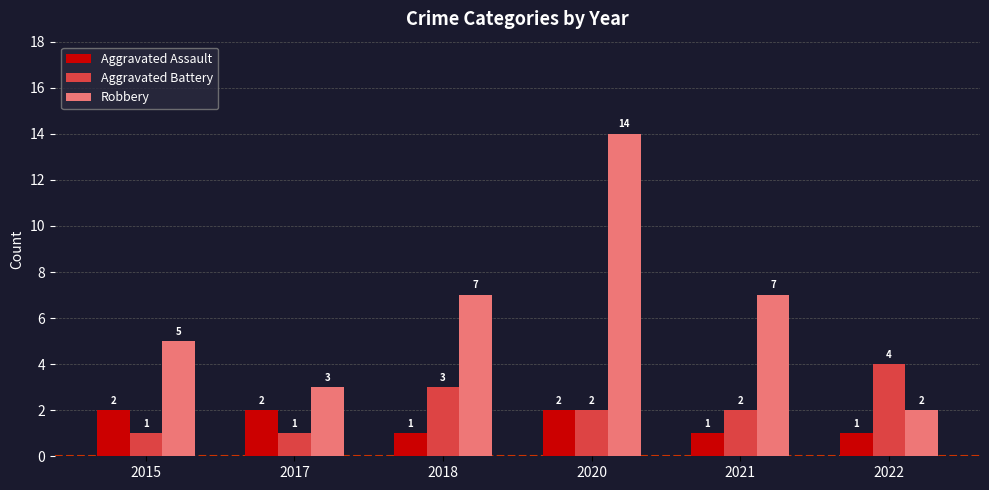

How many values in the Aggravated Battery series are below 2?

2